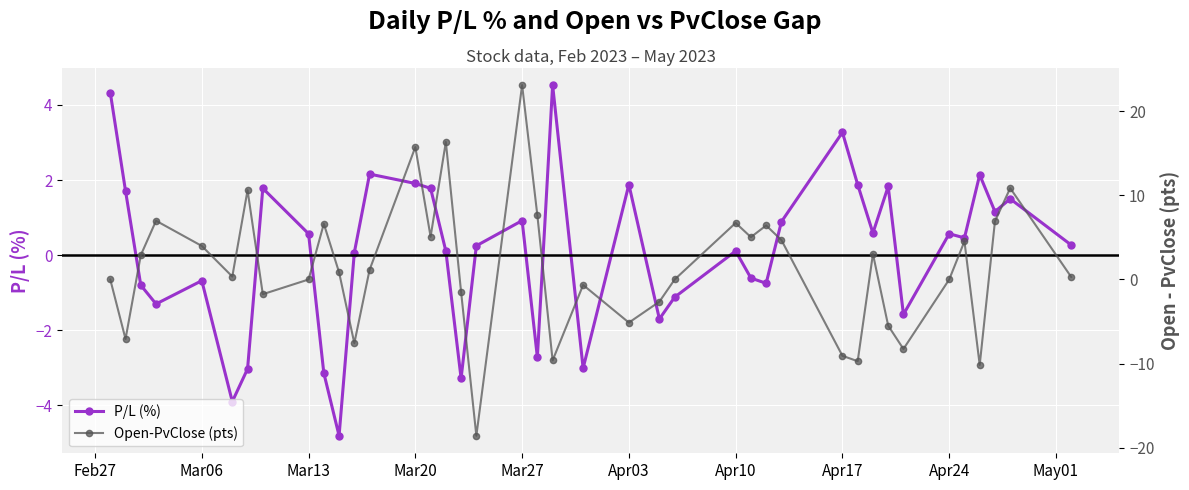

At how many categories does at least one series exceed 19?

1